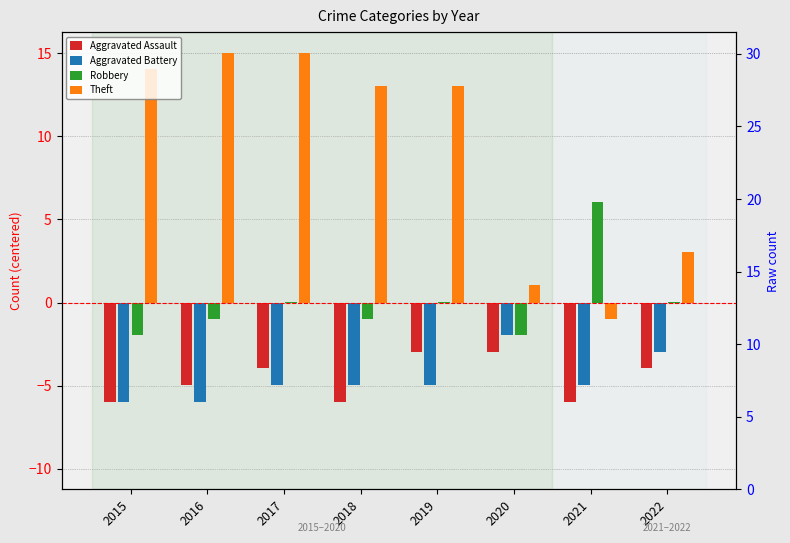

The Theft series shows 27.0 at 2017. True or false?

False